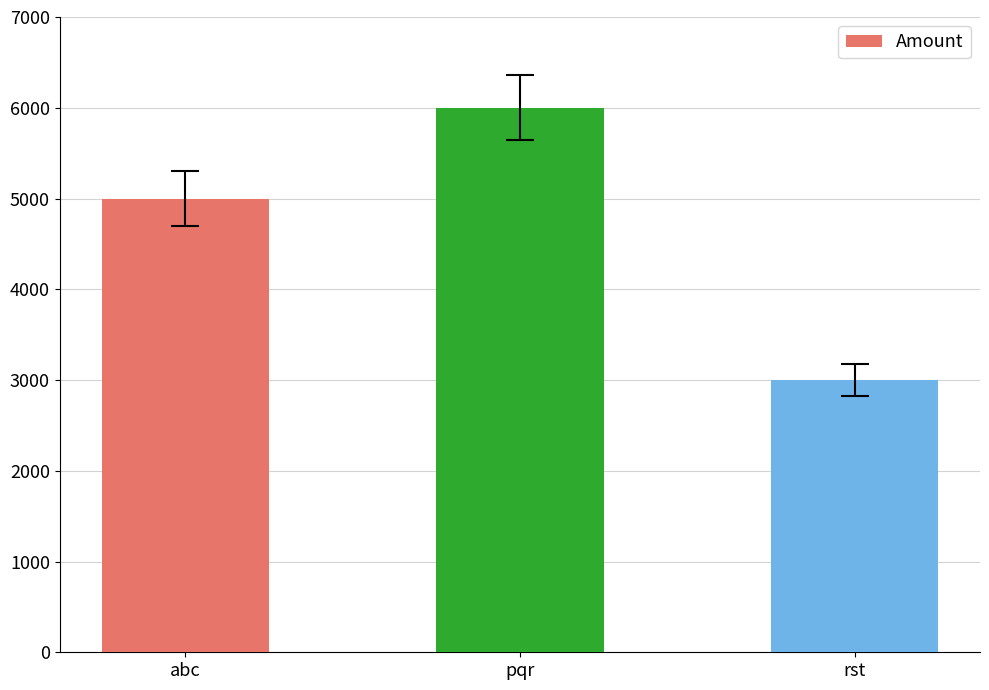

The chart shows a value of 5000 at abc. True or false?

True